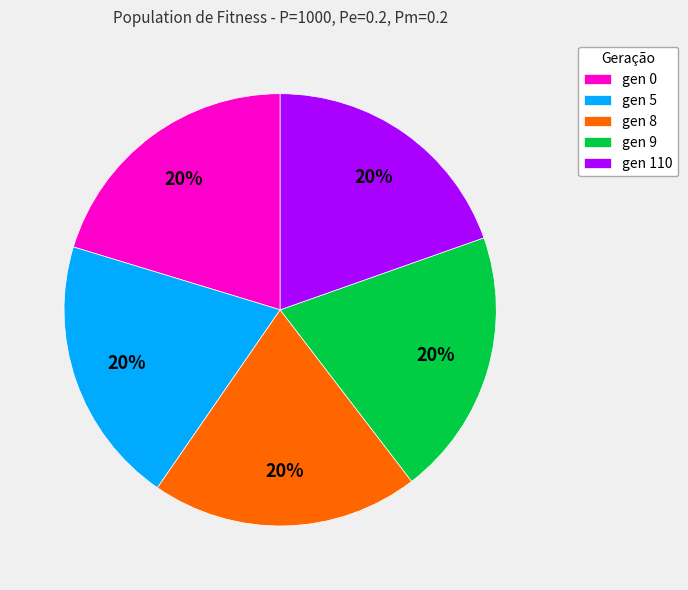

To the nearest percent, what percentage of the pie is gen 110?

20%